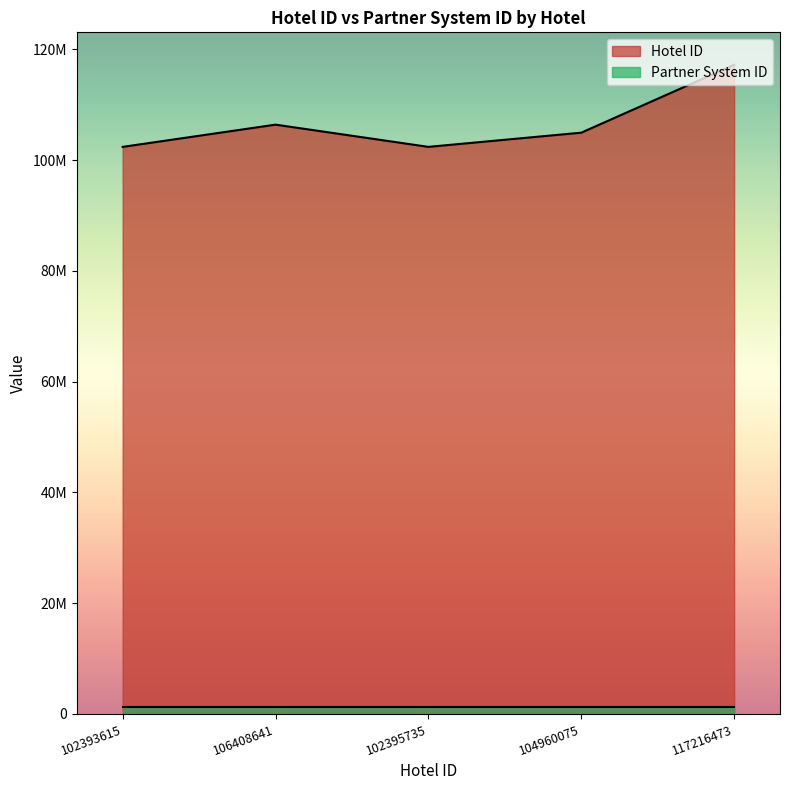

How many interior local valleys (lower than both neighbors) does the data have?

1